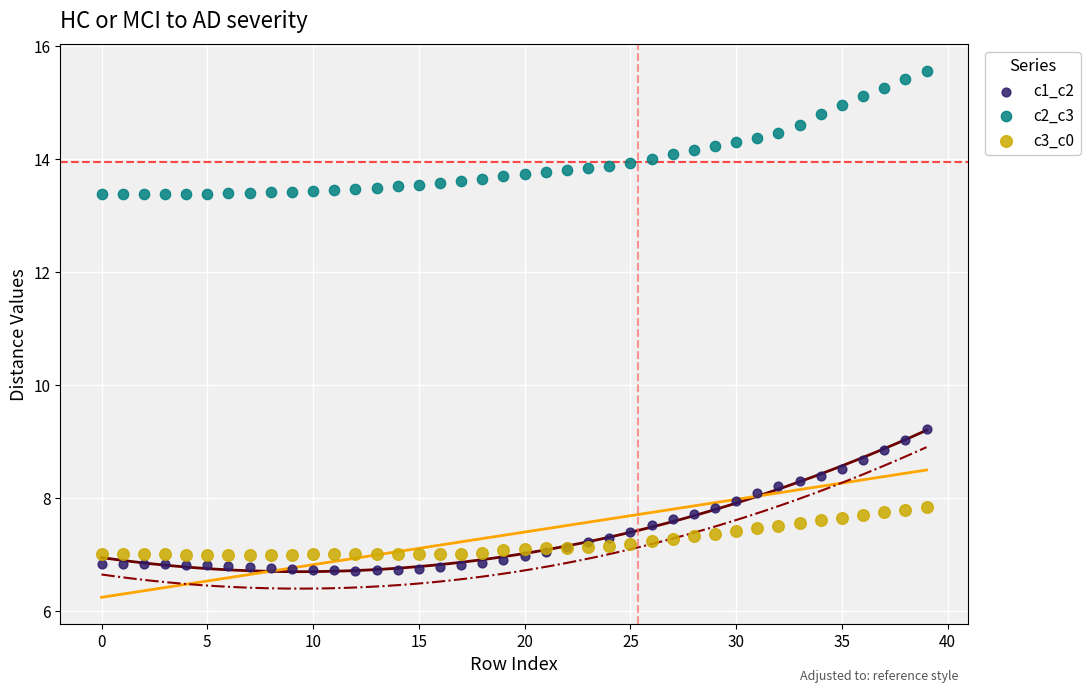

Across all series, what Y value is closest to 11?

9.2